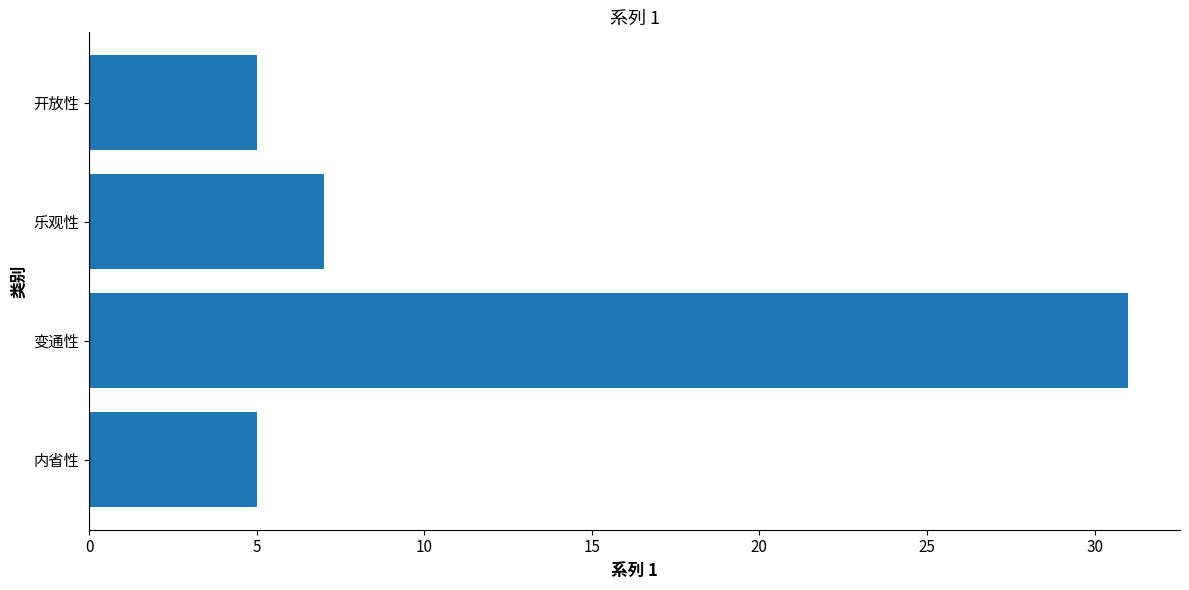

Reading bottom to top, list all the values displayed in this chart.

5	31	7	5